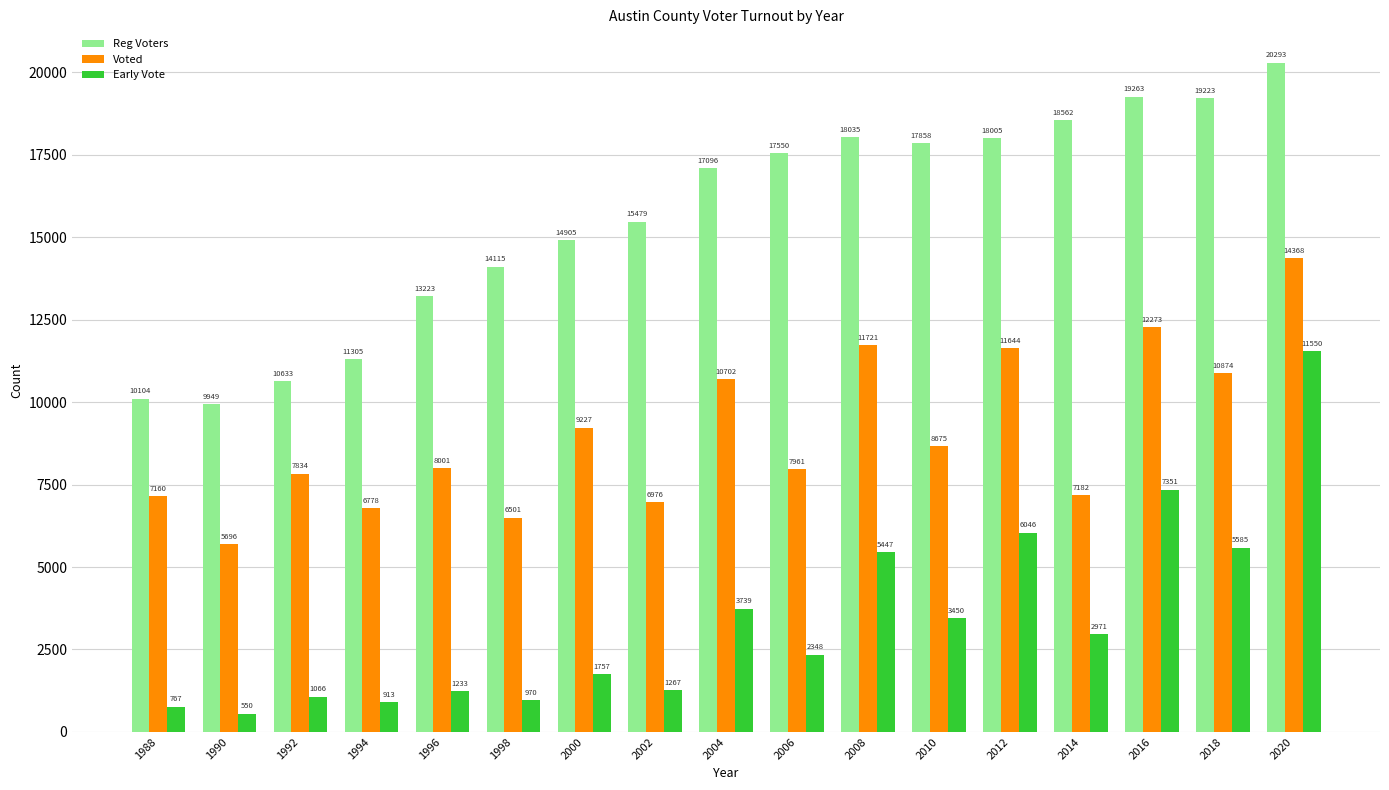

What is the difference between the second highest and second lowest values in the Voted series?

5772